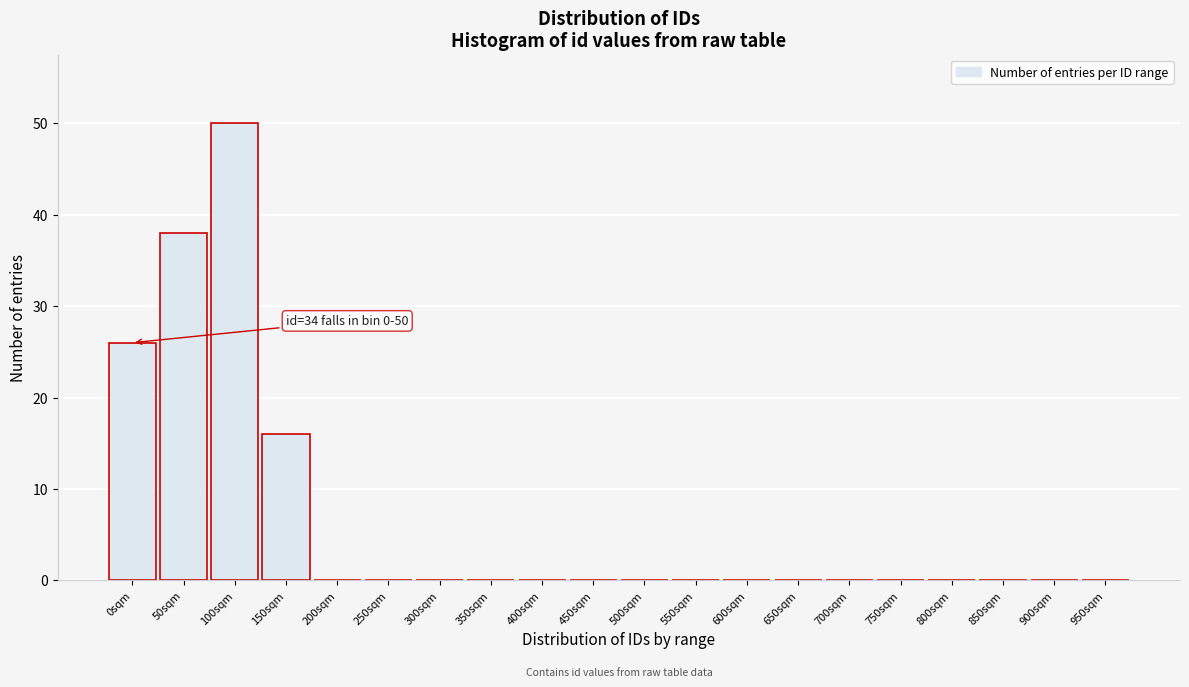

Reading left to right, what are all the values shown in this chart?

0sqm=26	50sqm=38	100sqm=50	150sqm=16	200sqm=0	250sqm=0	300sqm=0	350sqm=0	400sqm=0	450sqm=0	500sqm=0	550sqm=0	600sqm=0	650sqm=0	700sqm=0	750sqm=0	800sqm=0	850sqm=0	900sqm=0	950sqm=0